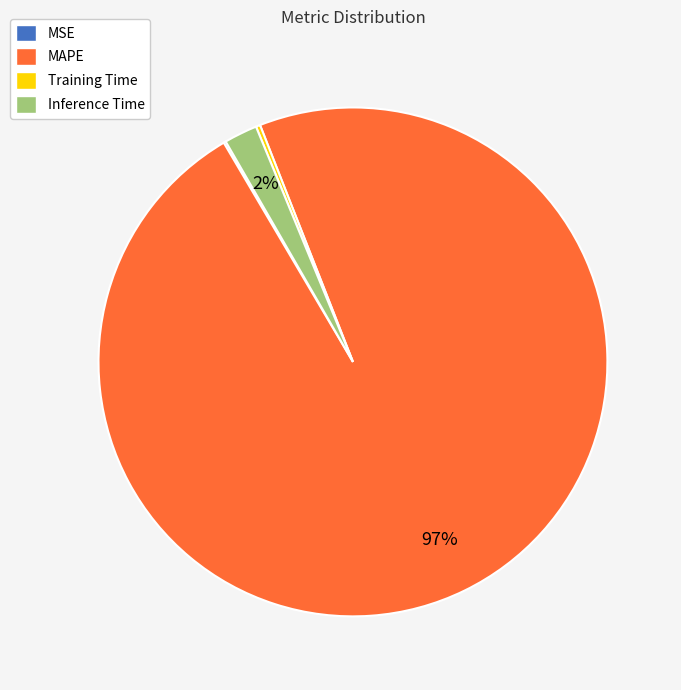

Which category has the biggest portion of the pie?

MAPE